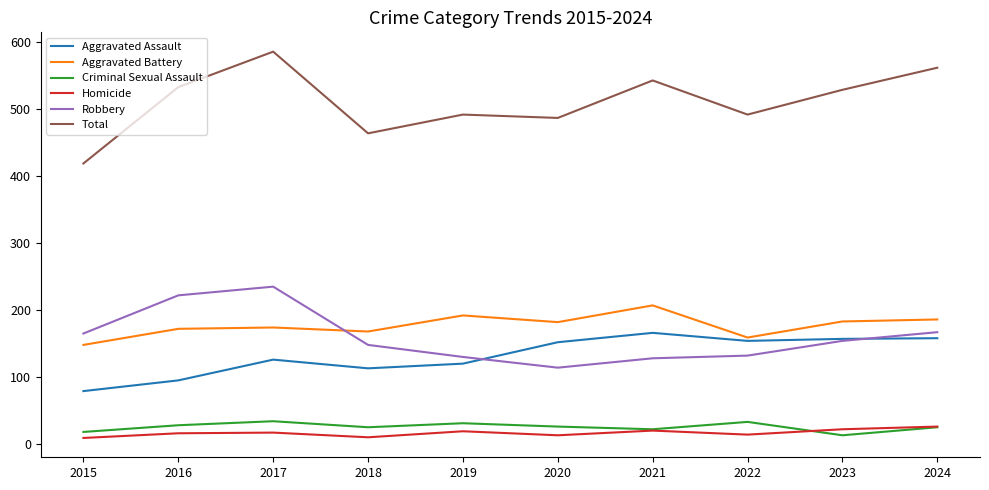

Which label corresponds to the largest value in the chart?

2017